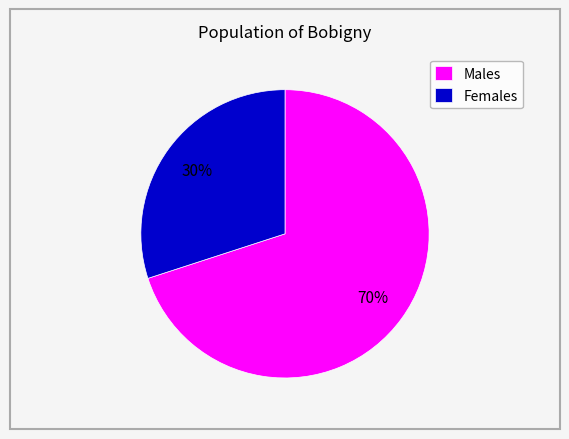

Which has a higher value, Females or Males?

Males